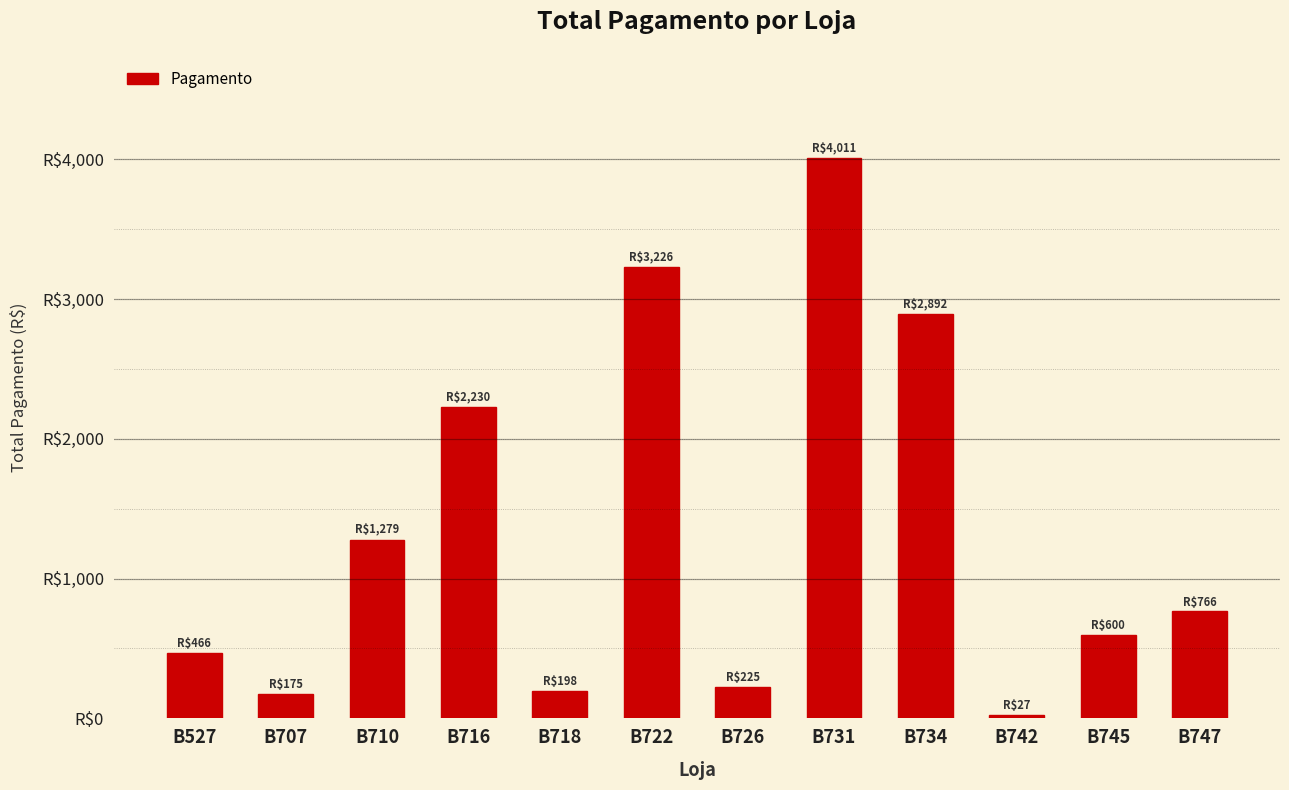

Which has a higher value, B745 or B718?

B745